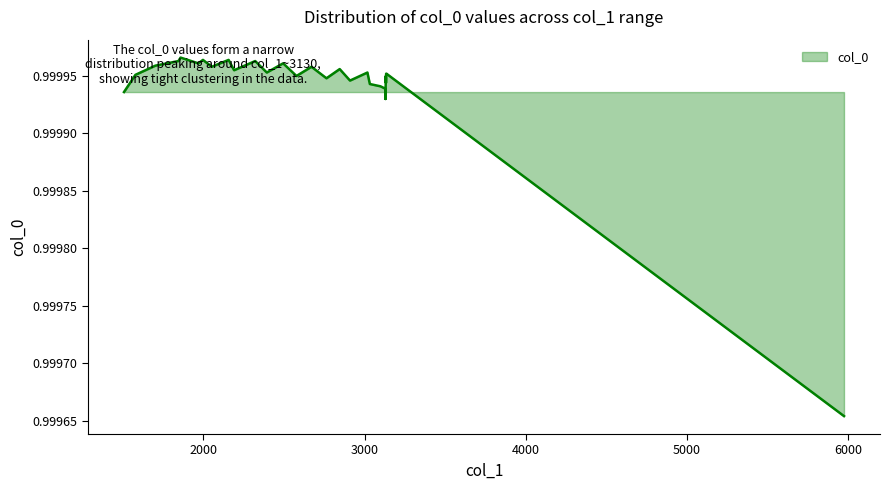

Count the values in the range 0 to 1.

40